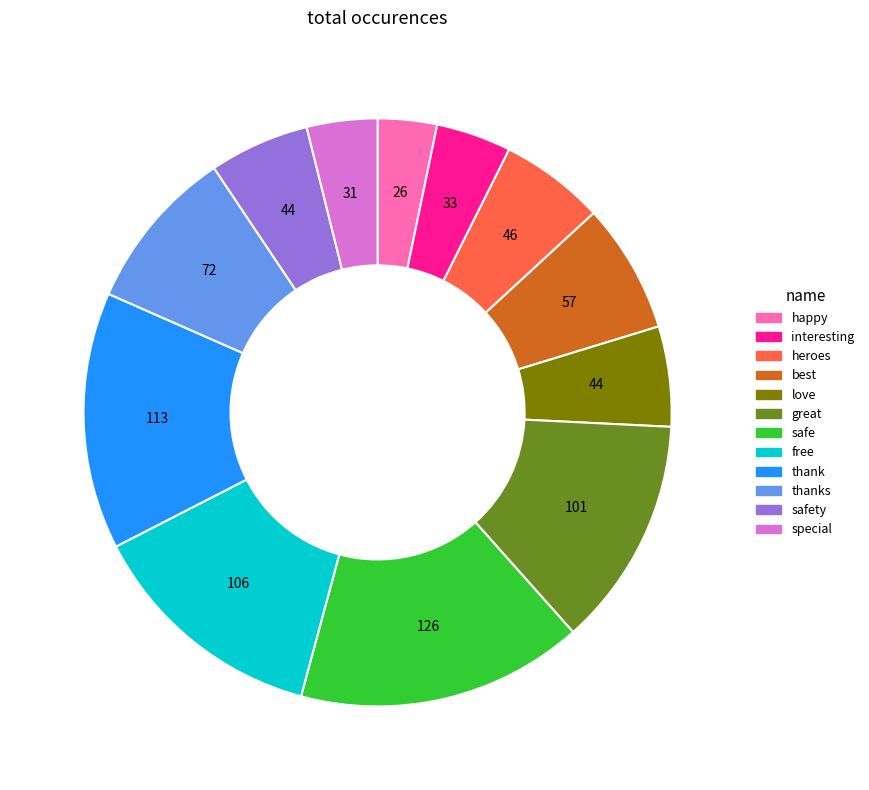

Count the number of slices in the pie.

12